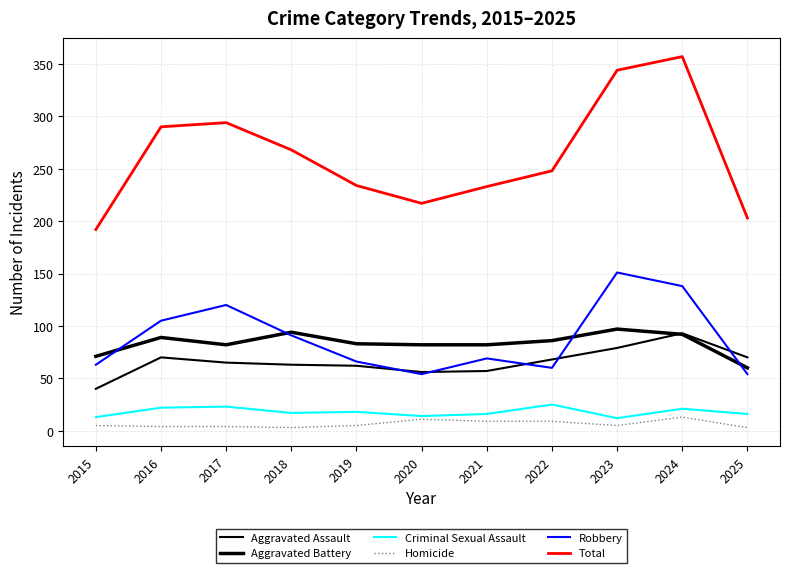

At which category does Robbery reach its first local peak?

2017